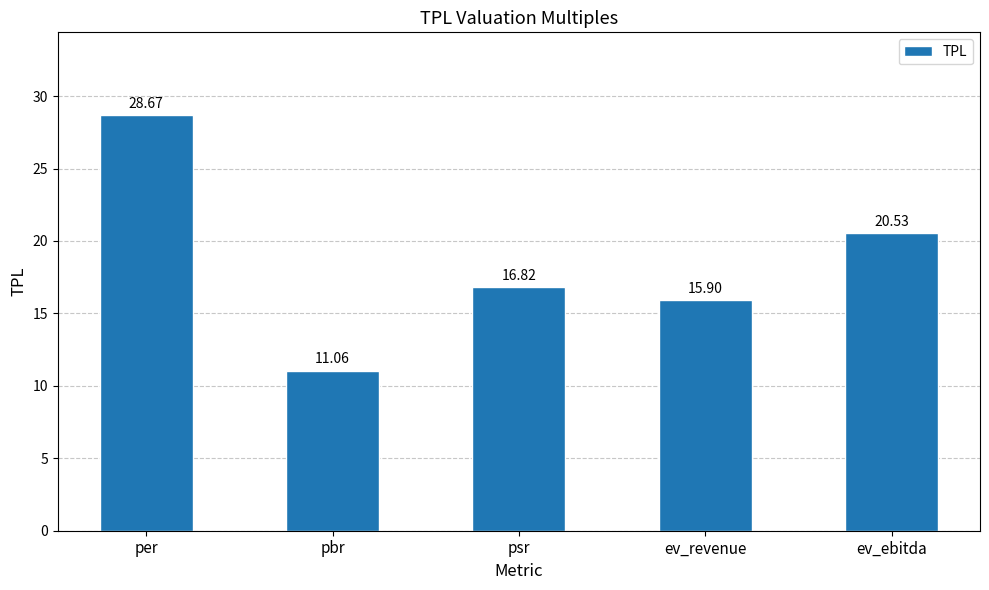

Which label corresponds to the smallest value in the chart?

pbr